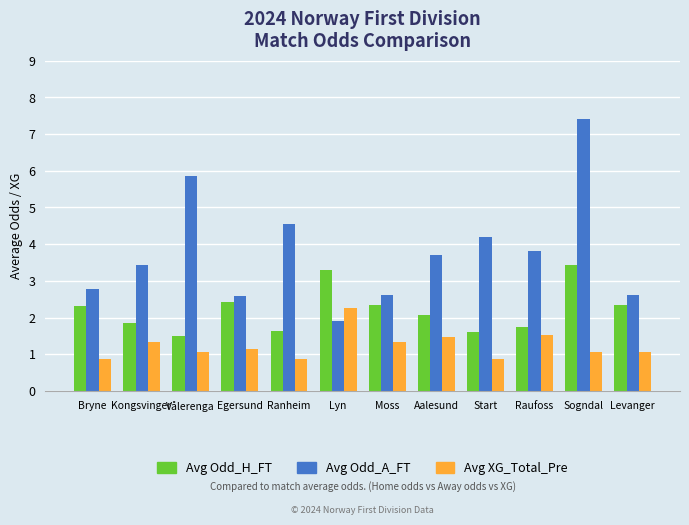

What is the maximum value for Avg Odd_A_FT?

7.4